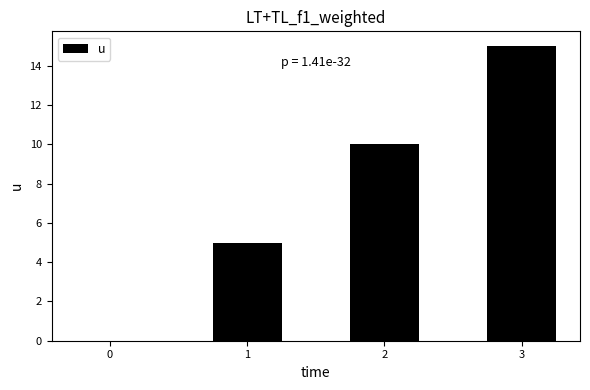

True or false: the data shows 10 at 2.

True